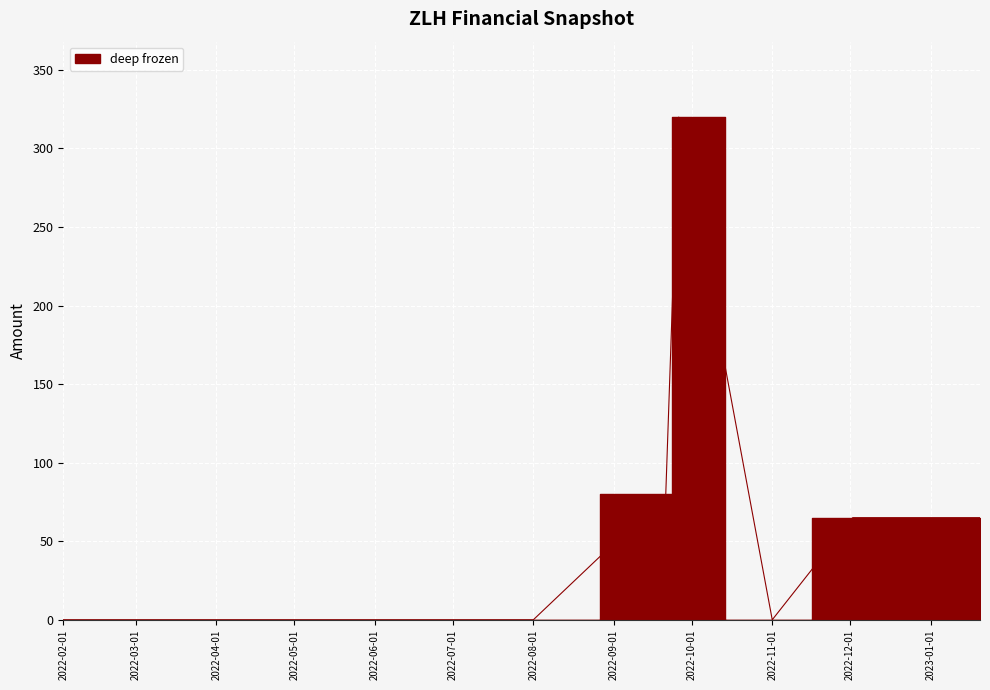

At which category does the data reach its first local valley?

2022-11-01